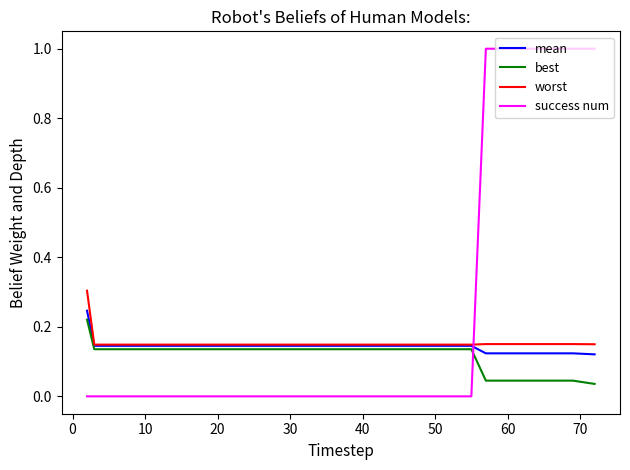

How many times do mean and success num cross each other?

1